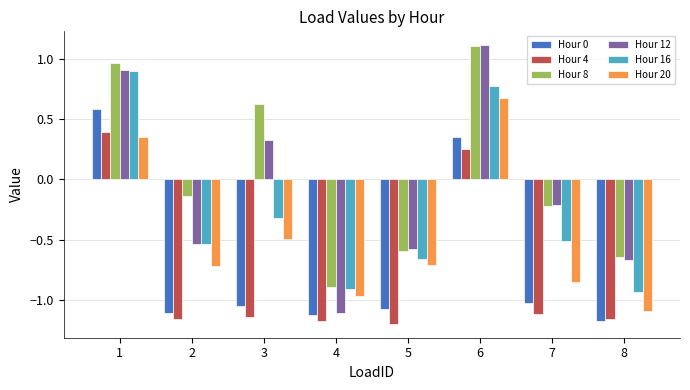

The value of Hour 0 at 5 is -1.9. True or false?

False